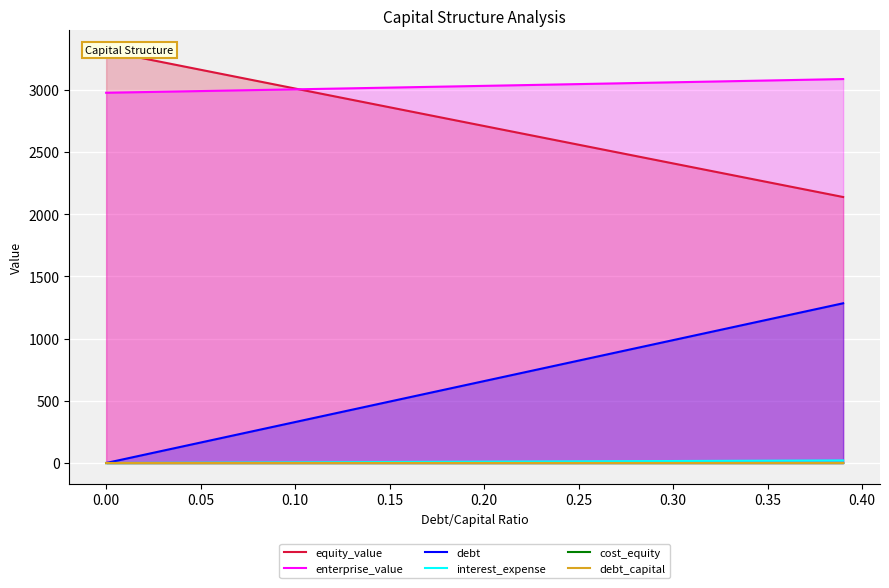

Is it true that debt equals 0.0 at 0.00?

True